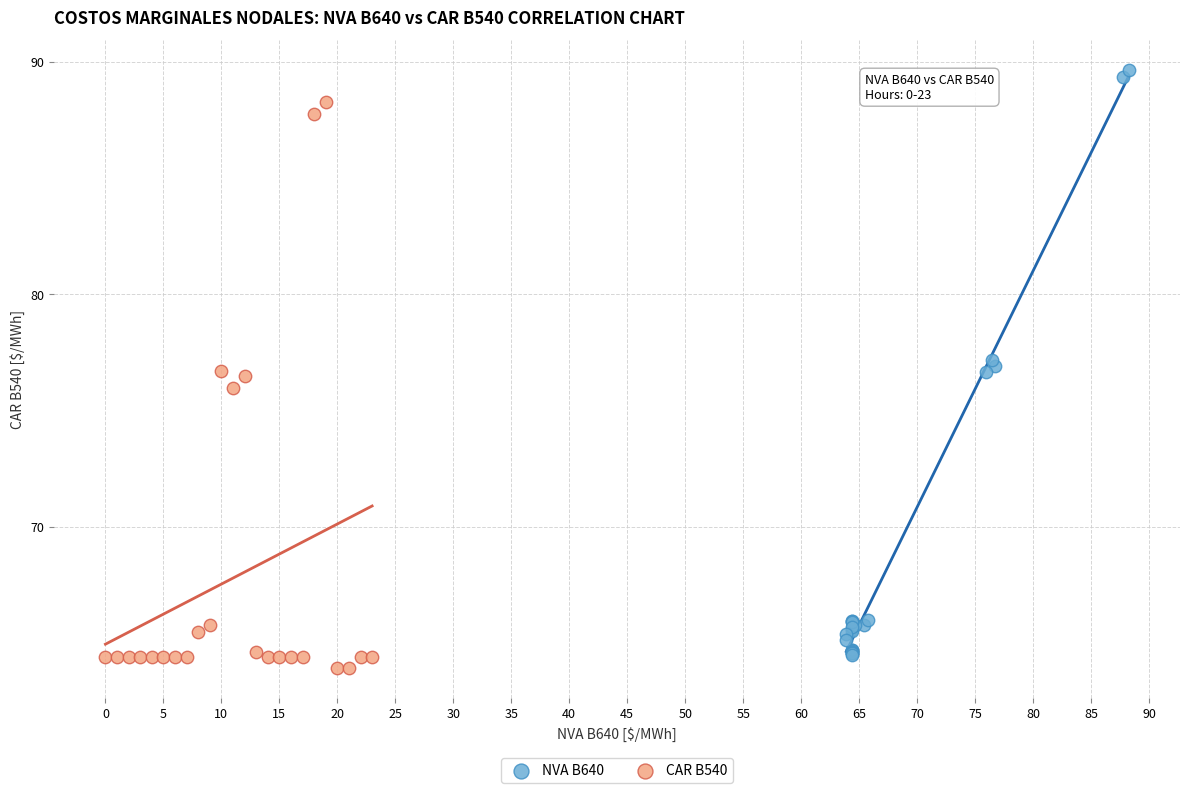

What are all the series names shown in the legend?

NVA B640, CAR B540